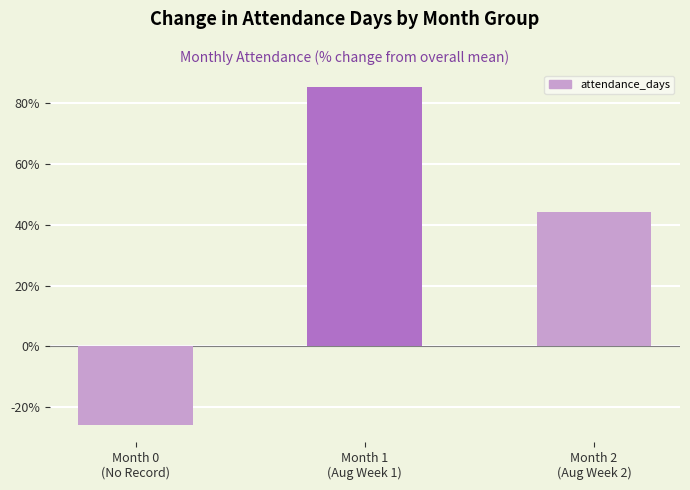

What position from the left is Month 1
(Aug Week 1)?

2